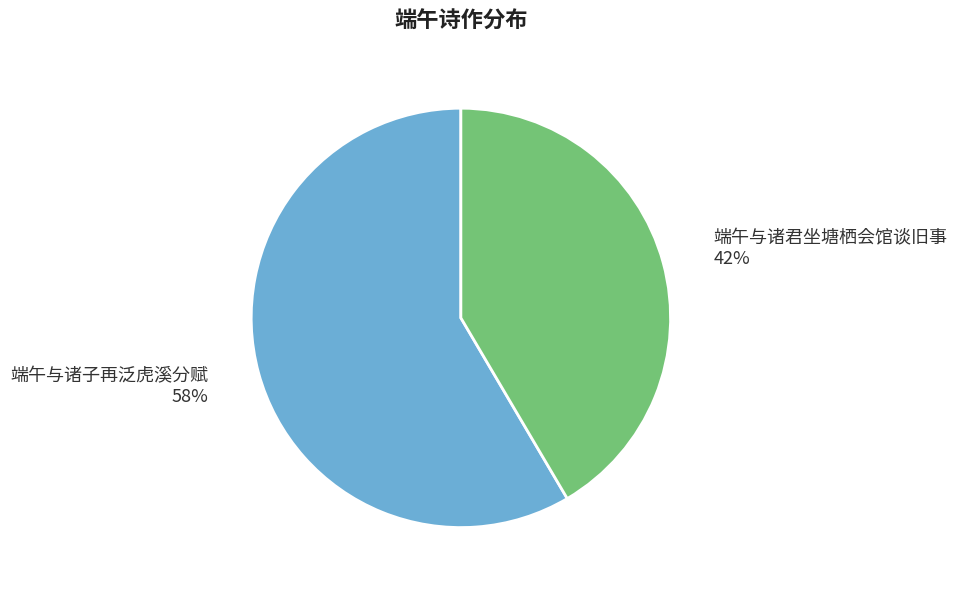

The 端午与诸子再泛虎溪分赋 slice represents 58% of the pie. True or false?

True